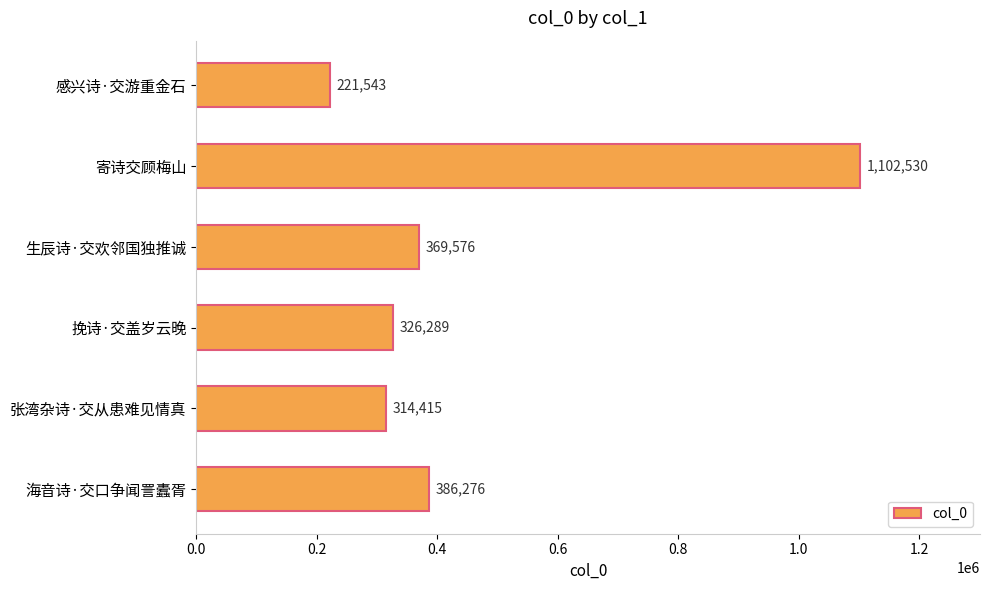

Approximately how many times larger is the value at 生辰诗·交欢邻国独推诚 compared to 海音诗·交口争闻詈蠹胥?

1.0